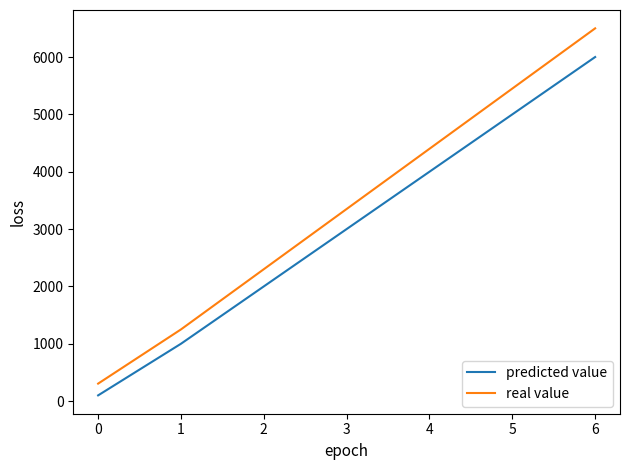

List the labels in order of predicted value value, smallest first.

0, 1, 2, 3, 4, 5, 6